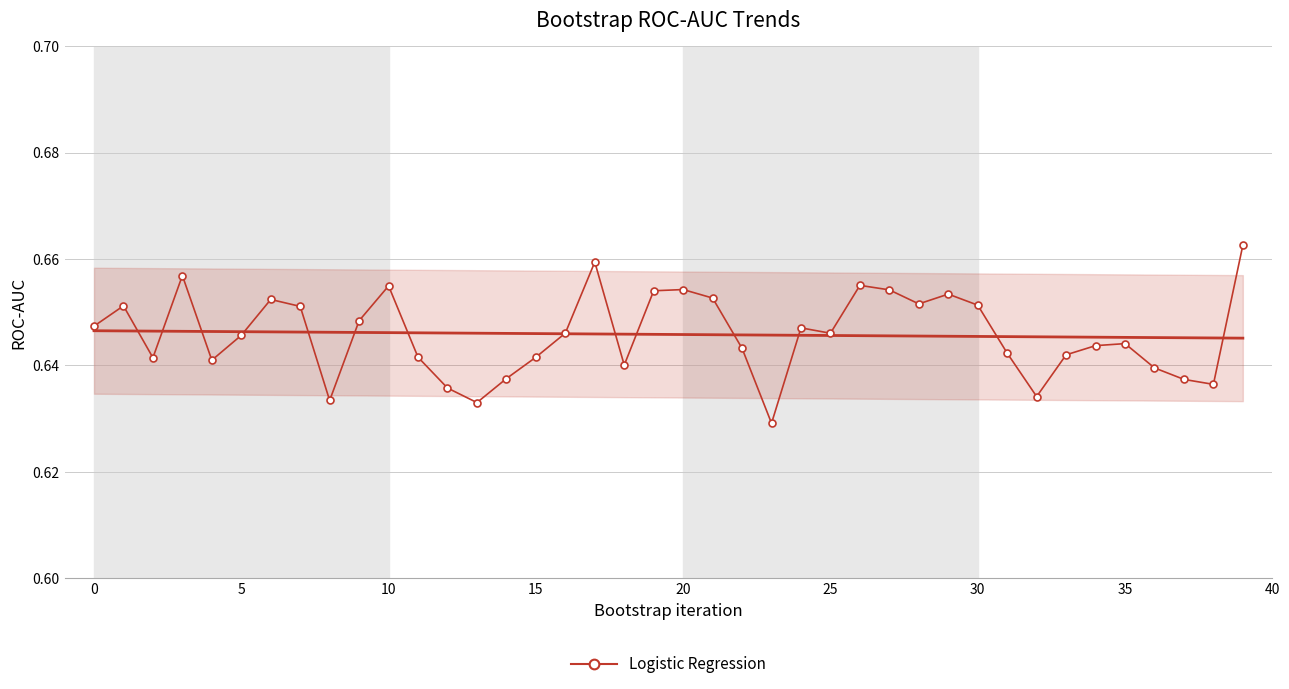

How many data points does each series have?

40